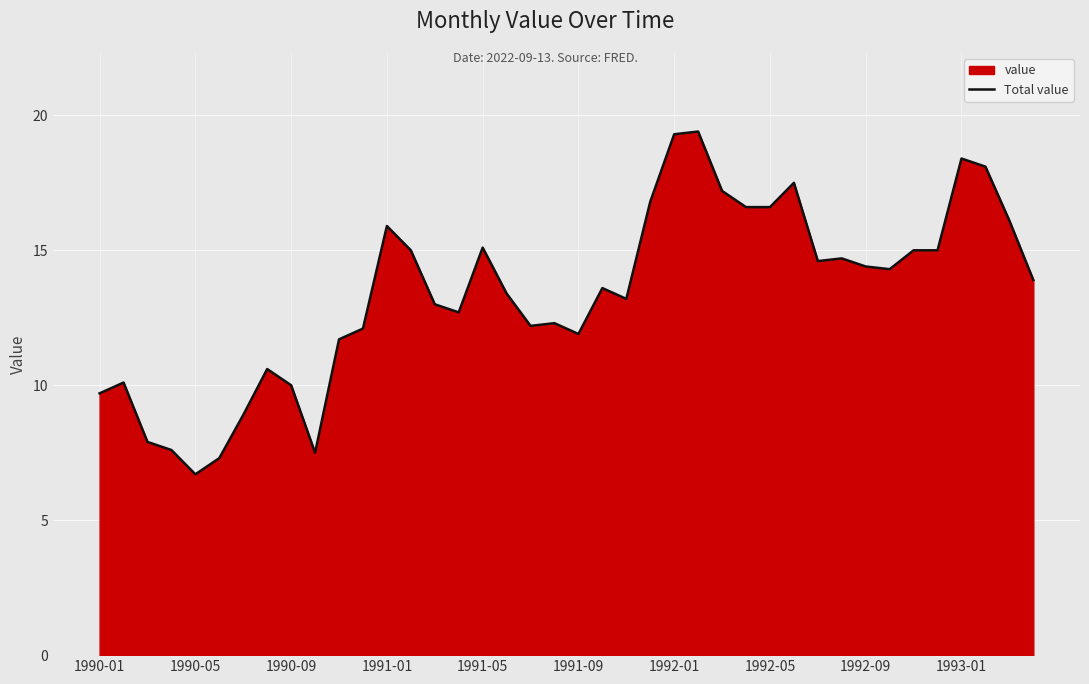

How many interior local peaks (higher than both neighbors) does the data have?

10